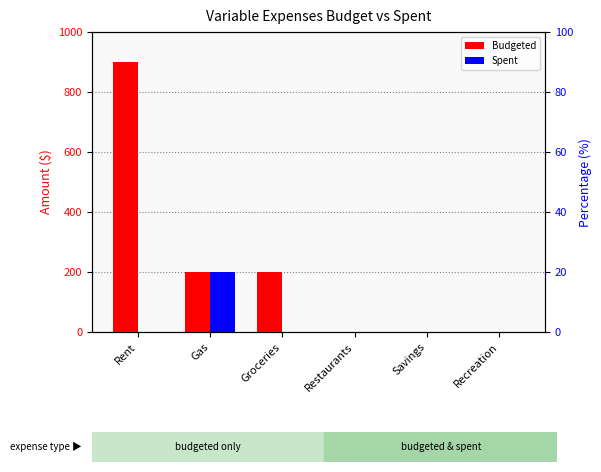

True or false: Budgeted has a value of 352 at Gas.

False